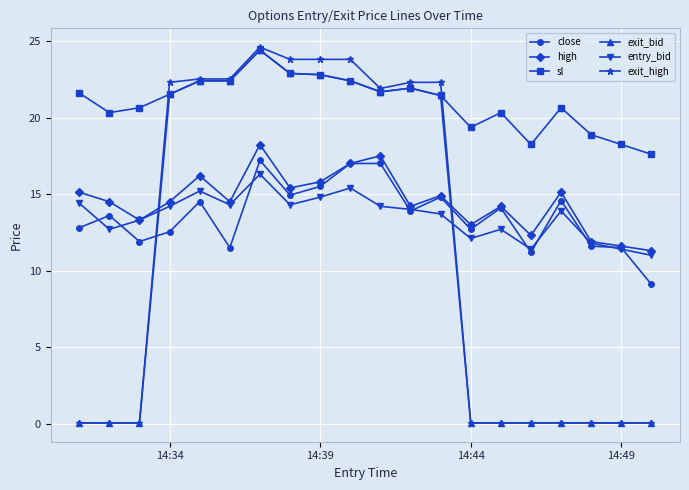

Which series has the widest spread of values?

exit_high